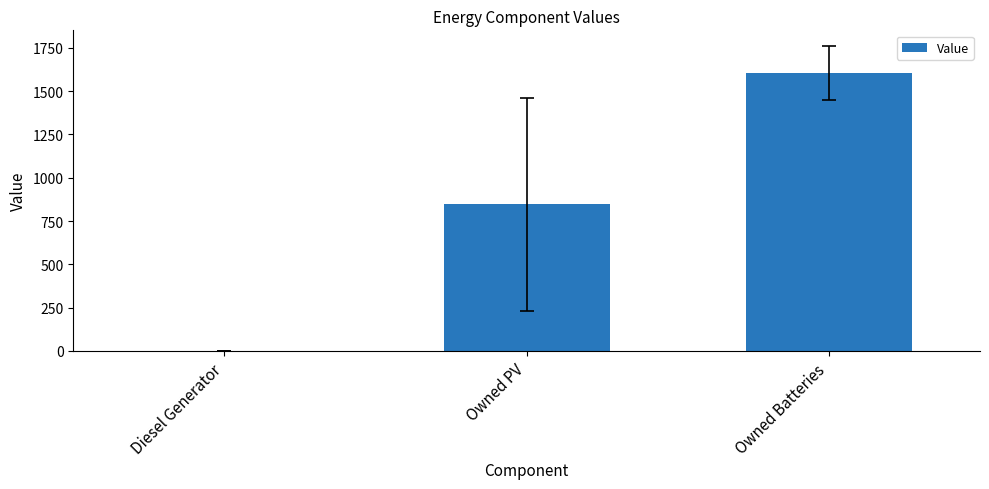

What is the change in value from Owned PV to Owned Batteries?

+760